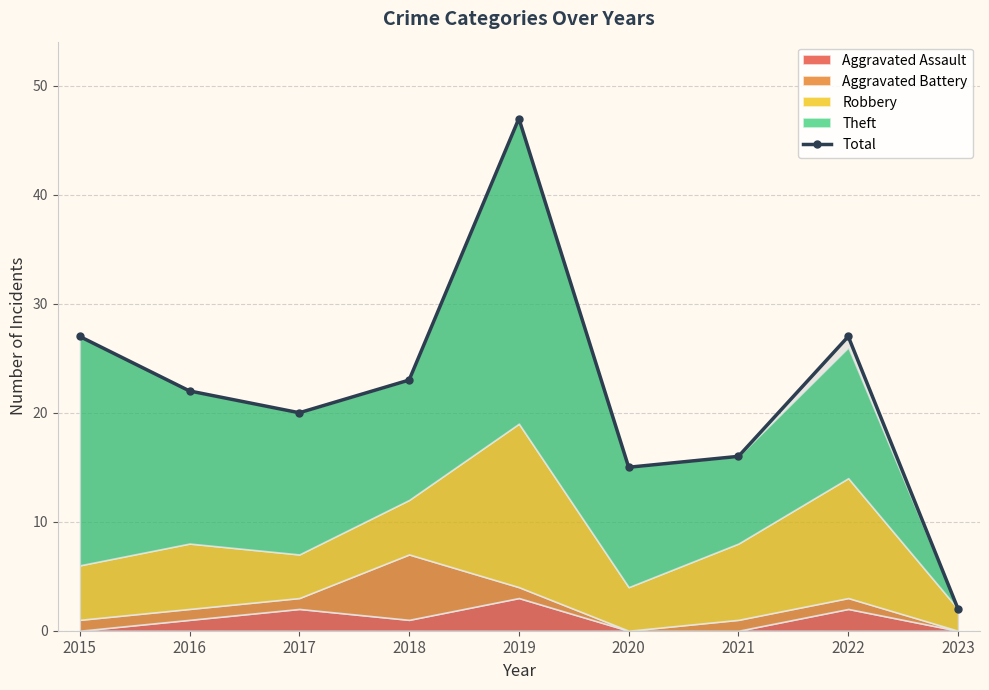

Where is the data nearest to the value 24?

2018